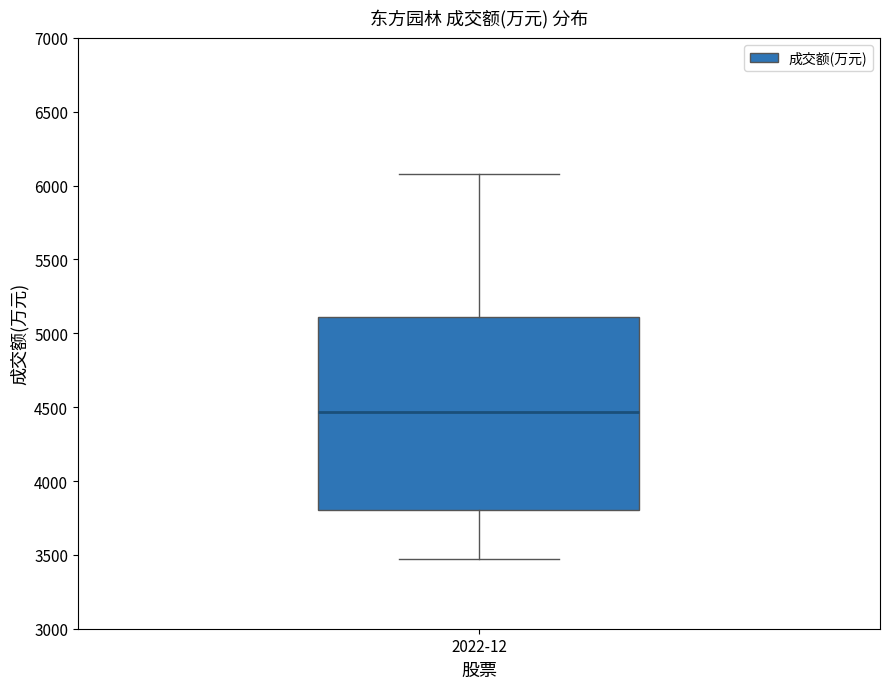

Where is the lower edge of the box for 2022-12 on the y-axis? The values are not printed on the chart, so give them approximately, as read against the axis.

3800